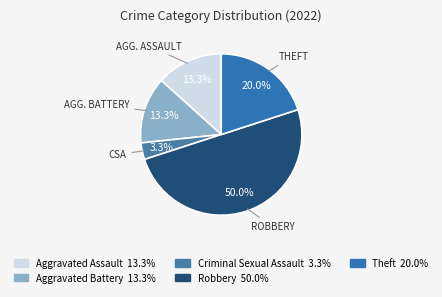

The Criminal Sexual Assault slice represents 11% of the pie. True or false?

False